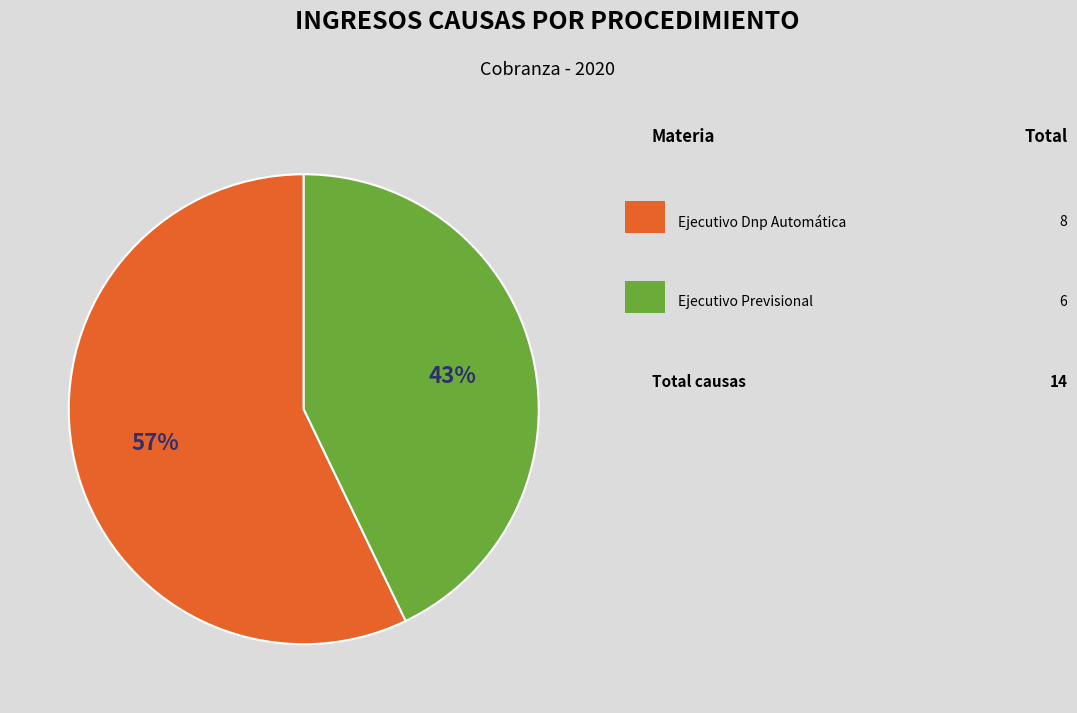

Is there any slice that represents more than half of the pie?

Yes